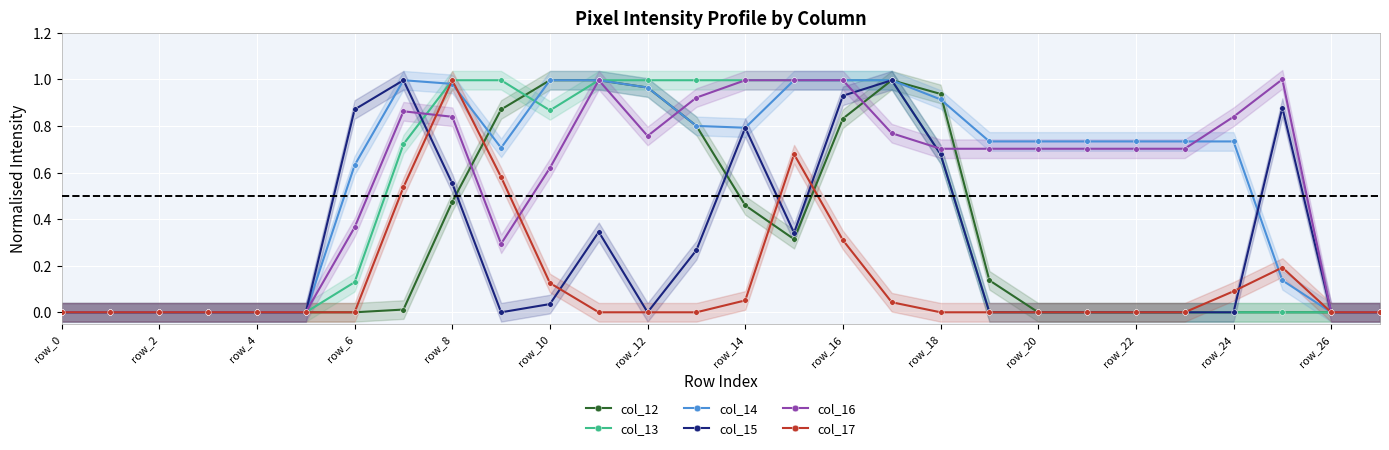

True or false: col_15 has a value of 0.4 at row_22.

False